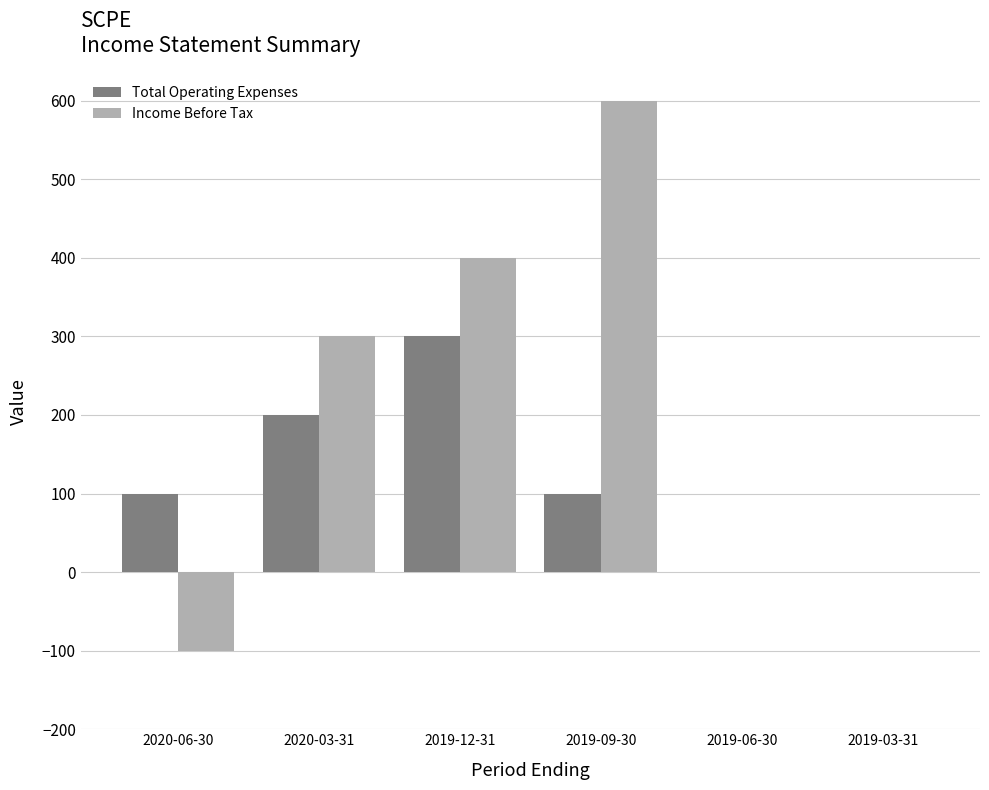

What is the total value across all series at 2019-09-30?

700